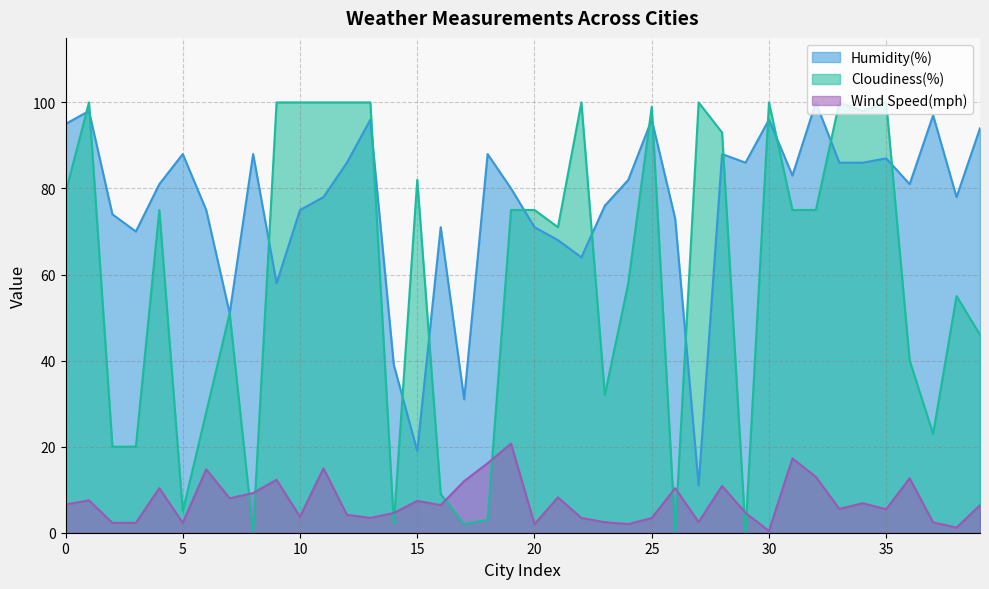

How many lines are shown in the chart?

3